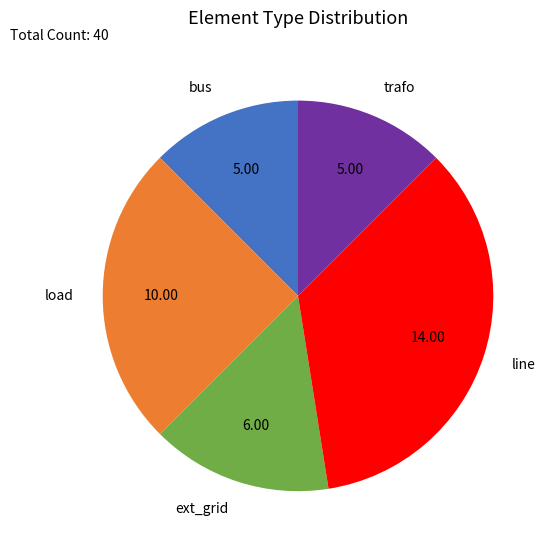

What is the largest slice in the pie chart?

line